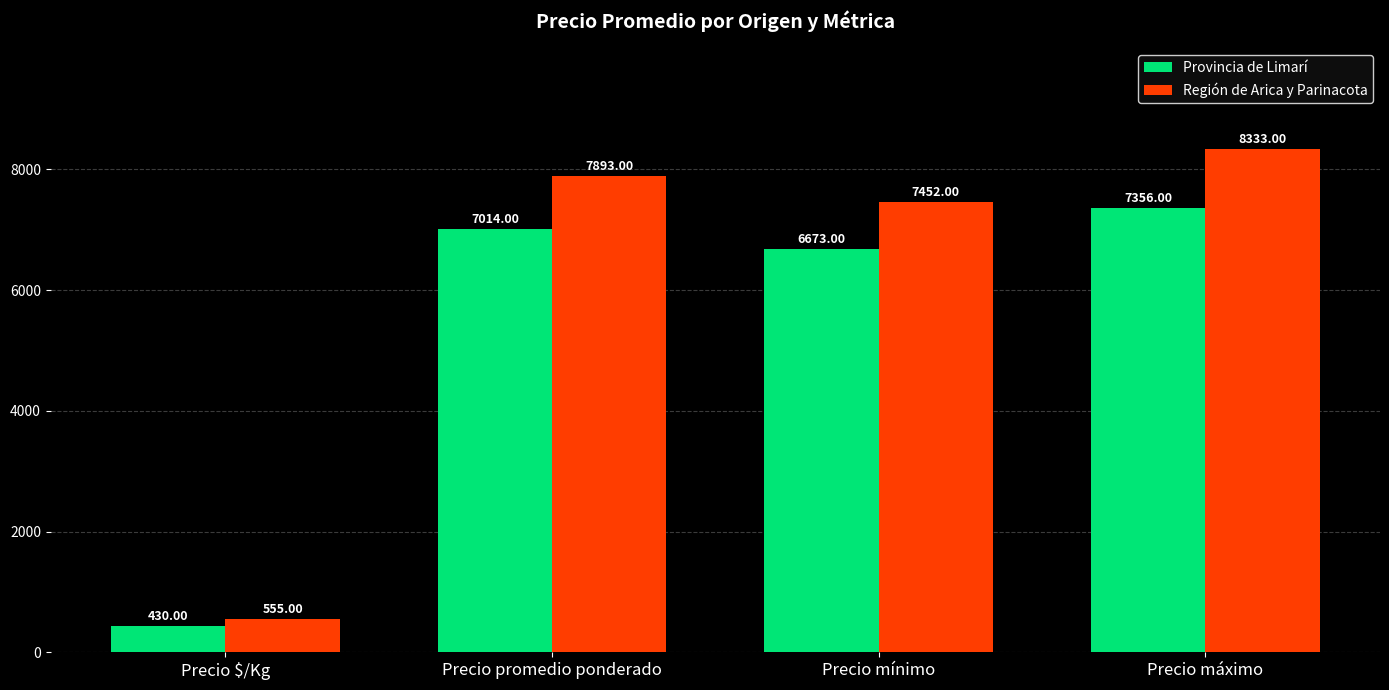

List the series in order of their peak value, highest first.

Región de Arica y Parinacota, Provincia de Limarí